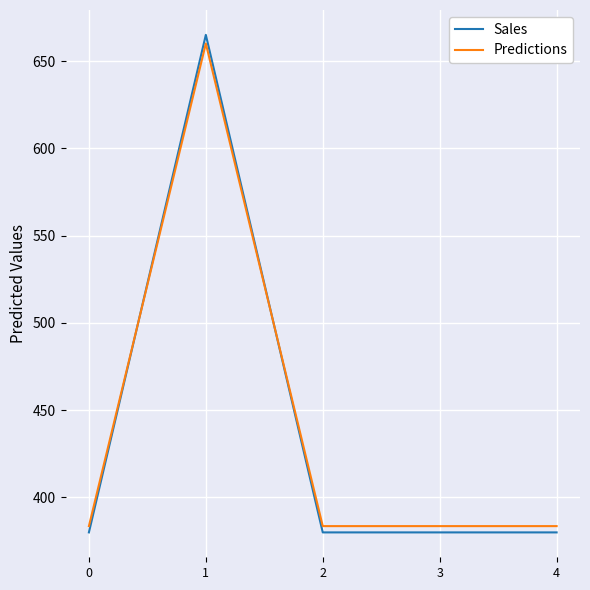

Between 1 and 3, which series saw the biggest shift?

Sales